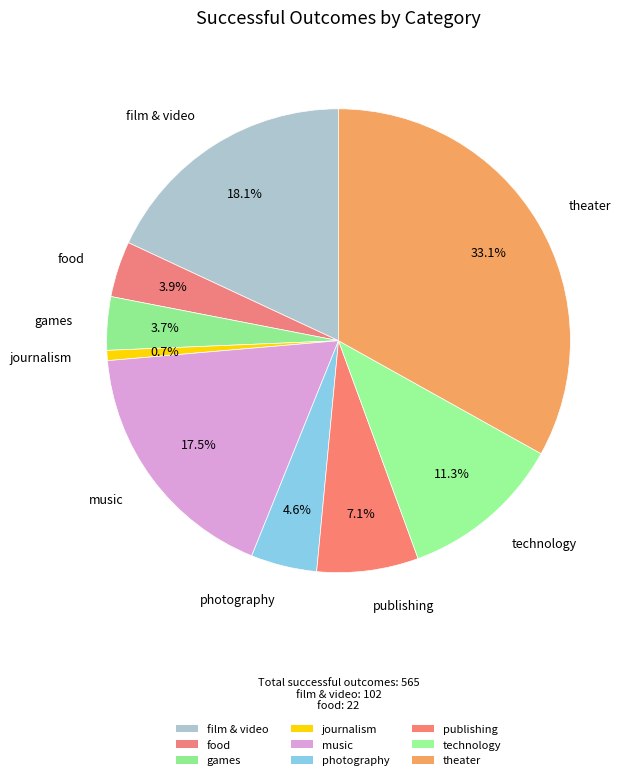

True or false: film & video accounts for 7% of the total.

False